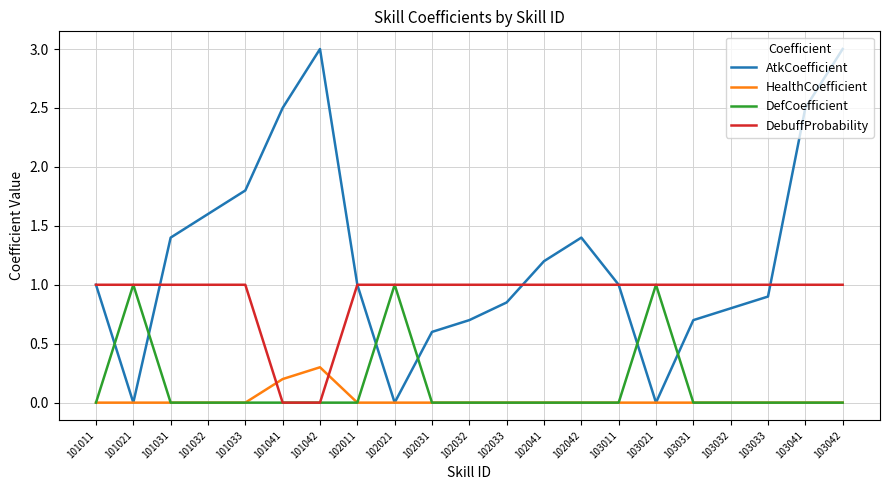

Is the value of DebuffProbability at 101031 greater than the value of AtkCoefficient at 101041?

No